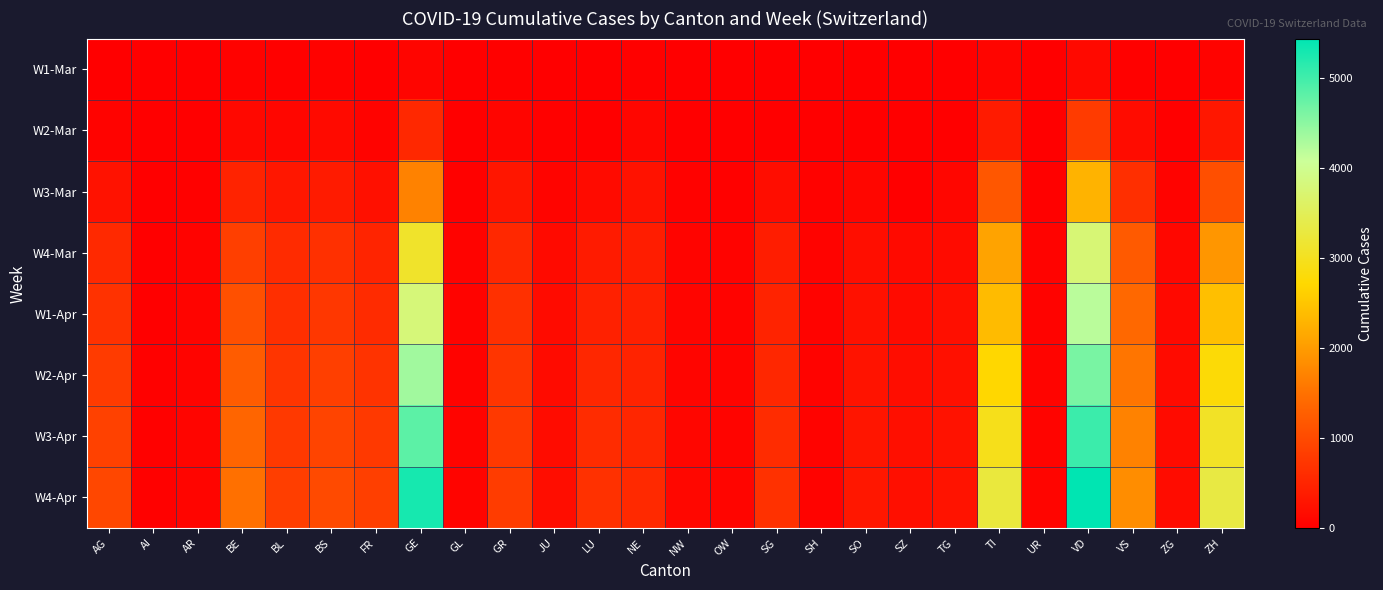

Which series has the largest total across all categories?

W4-Apr